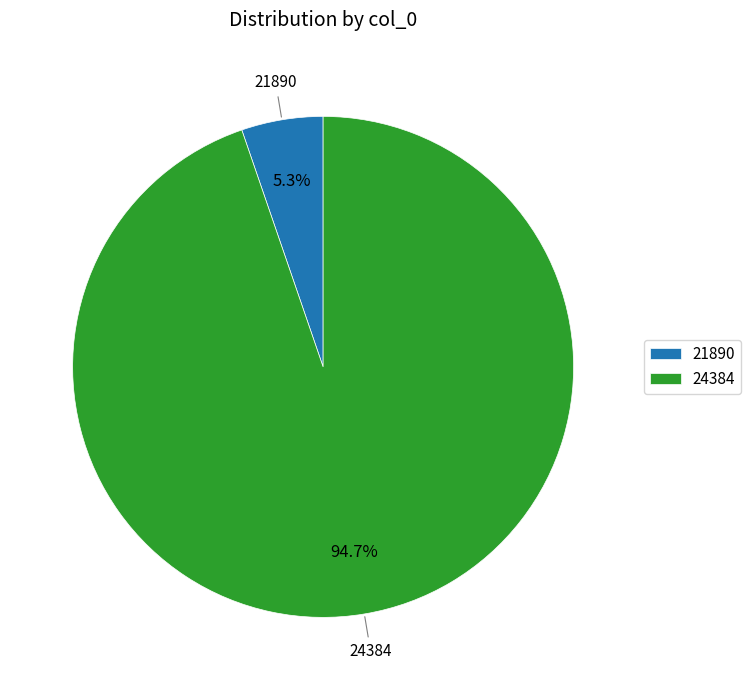

Rank the categories by value from lowest to highest.

21890, 24384